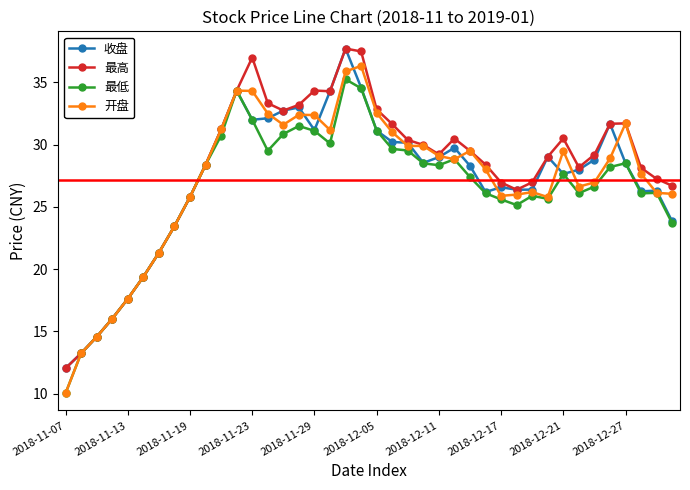

What is the value of the 最高 point at the 27th from the left?

29.5